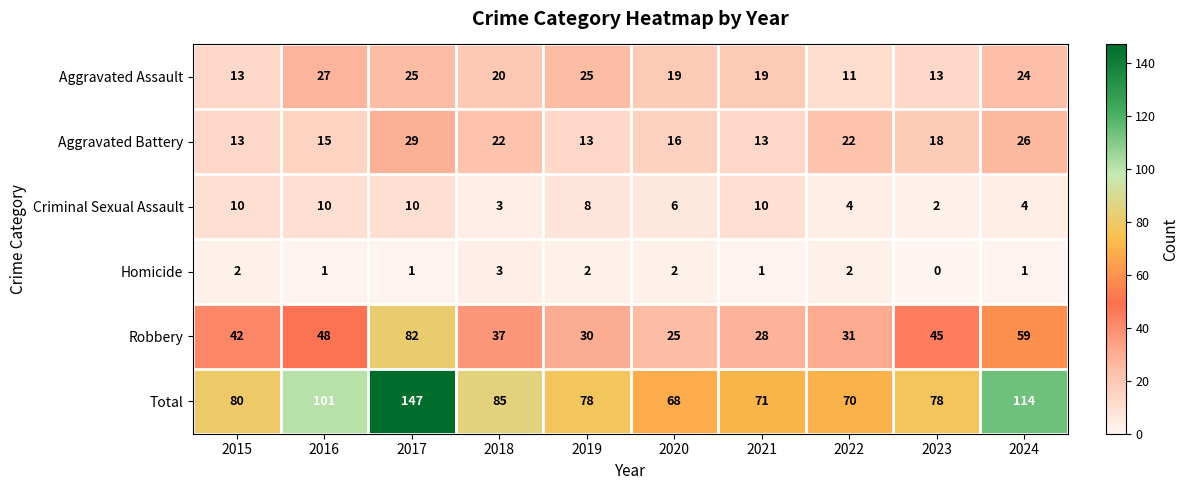

Which series has the widest spread of values?

Total